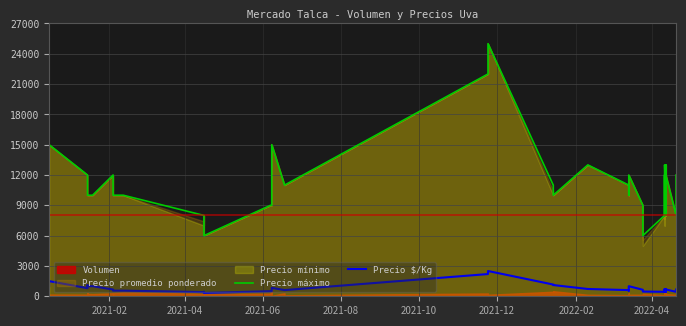

True or false: Precio máximo and Precio $/Kg cross at least once.

False